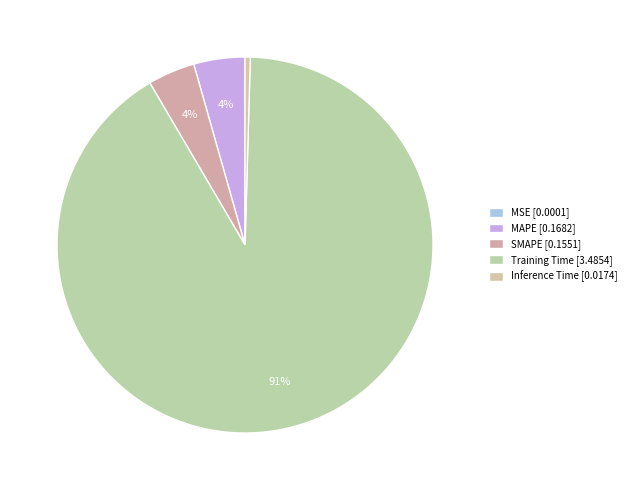

How many segments does this pie chart have?

5